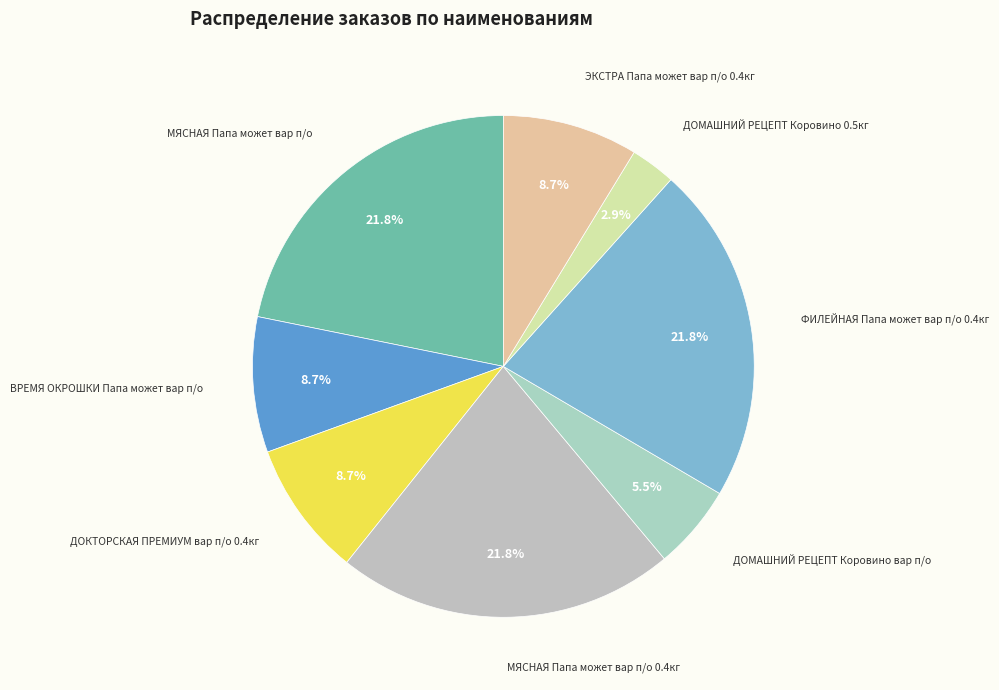

How many segments does this pie chart have?

8